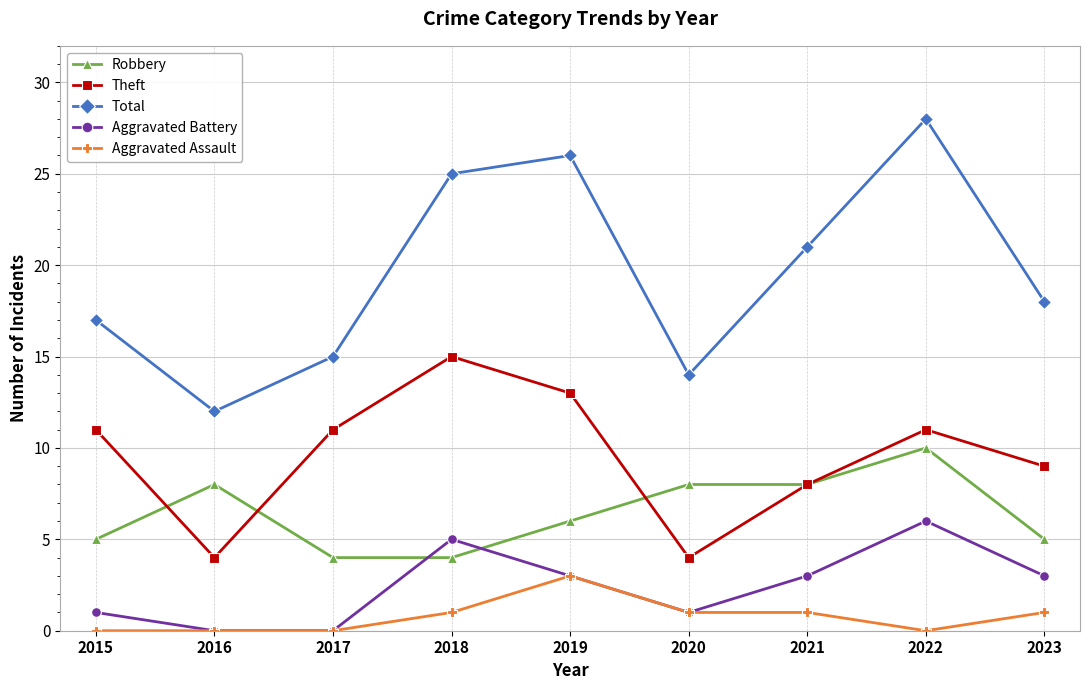

How many data points in Robbery are less than 6?

4